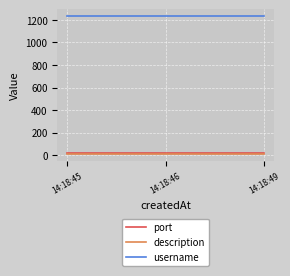

Is it true that username equals 1234 at 14:18:46?

True